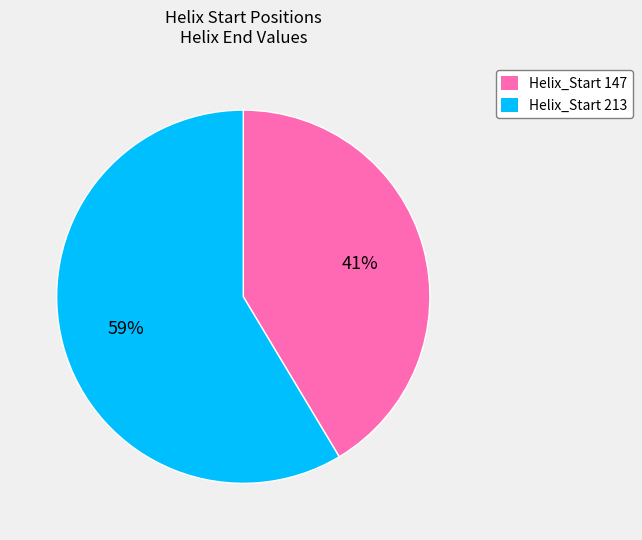

The Helix_Start 213 slice represents 59% of the pie. True or false?

True